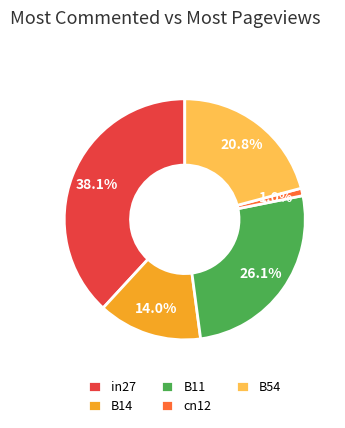

To the nearest percent, what is the average slice percentage?

20%